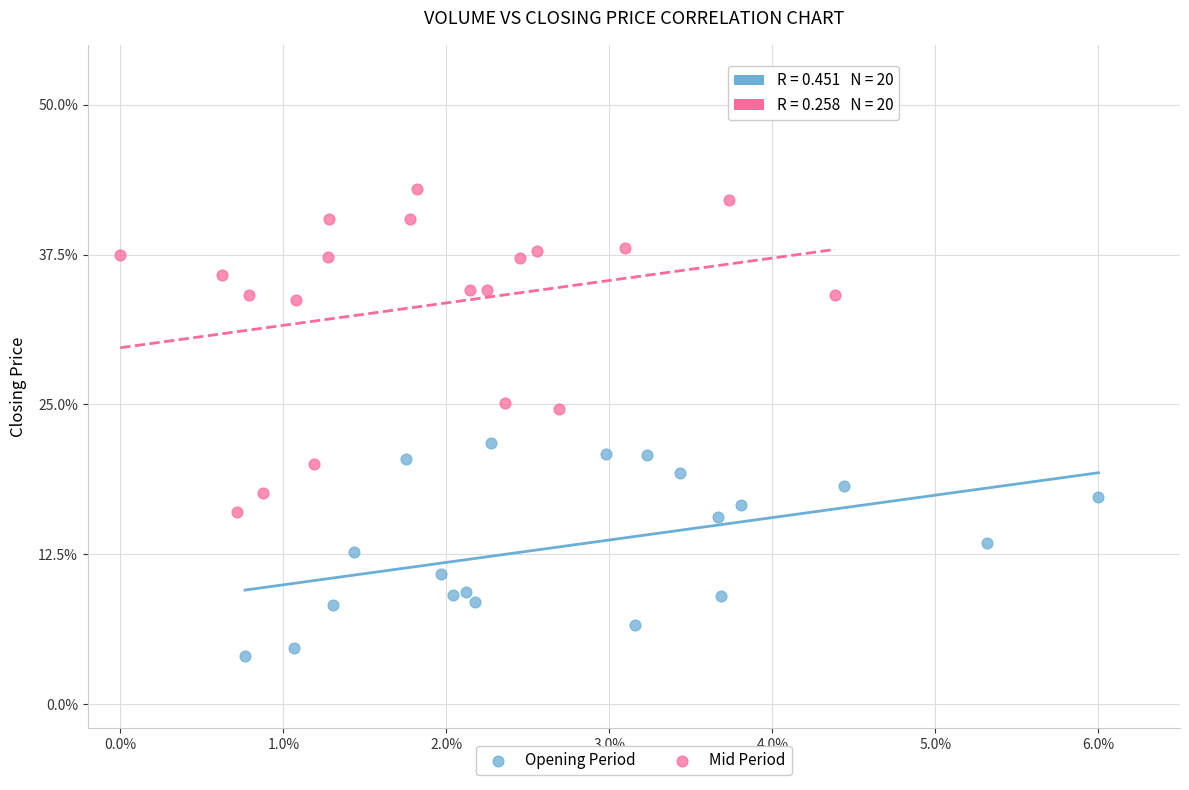

What are all the series names shown in the legend?

Opening Period, Mid Period